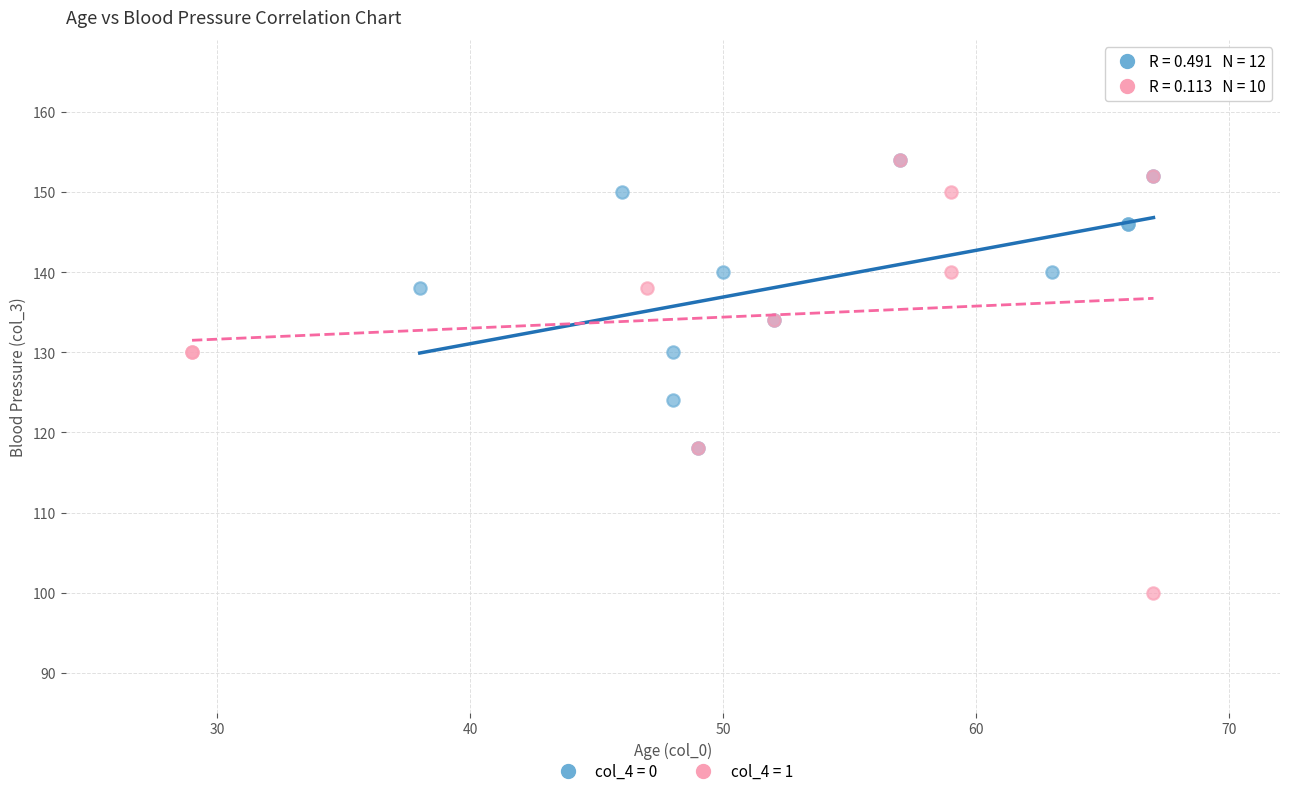

Which series contains the lowest Y value?

col_4 = 1